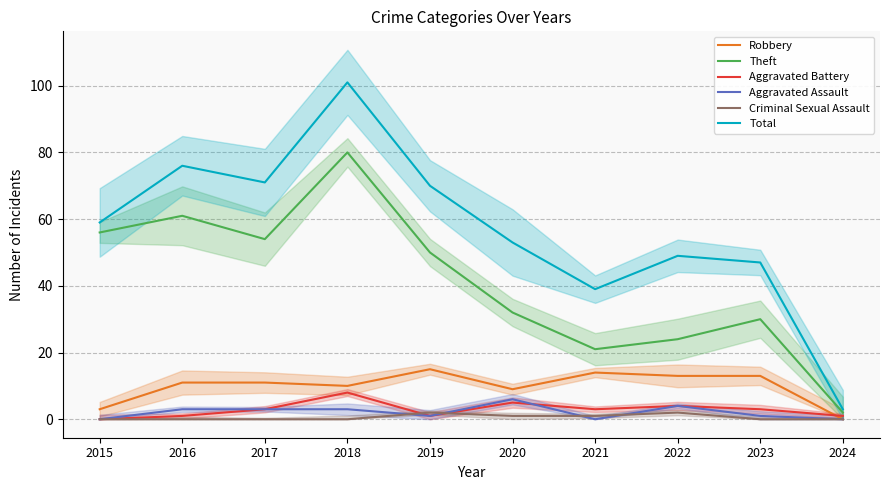

Is this an area chart (filled region under the line)?

No